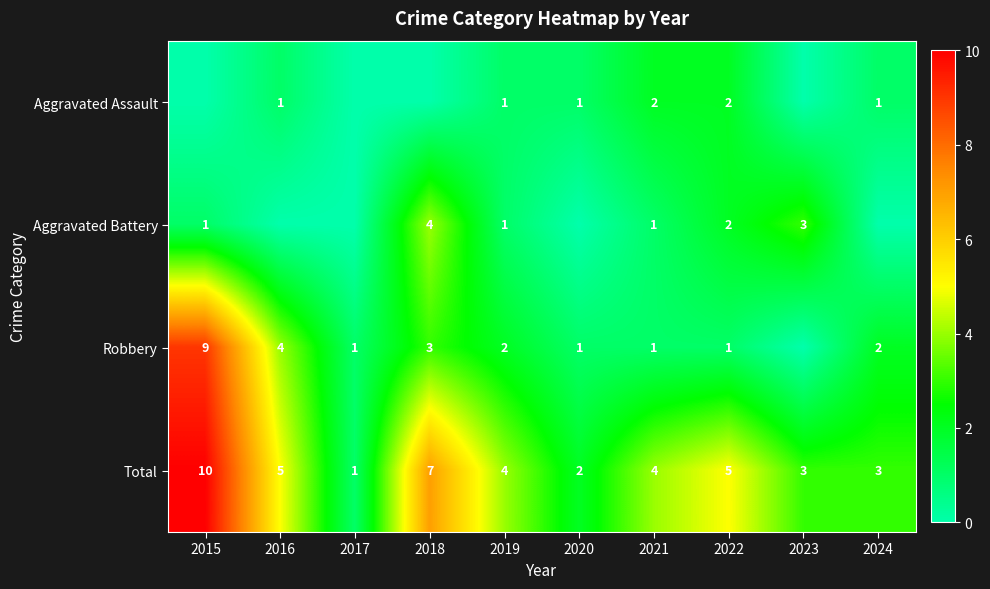

True or false: Total has a value of 5 at 2016.

True